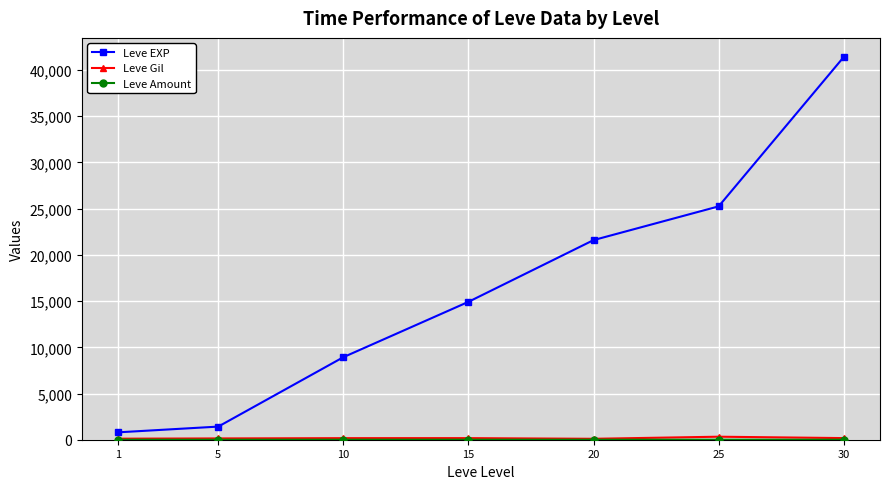

Which series has the largest total across all categories?

Leve EXP